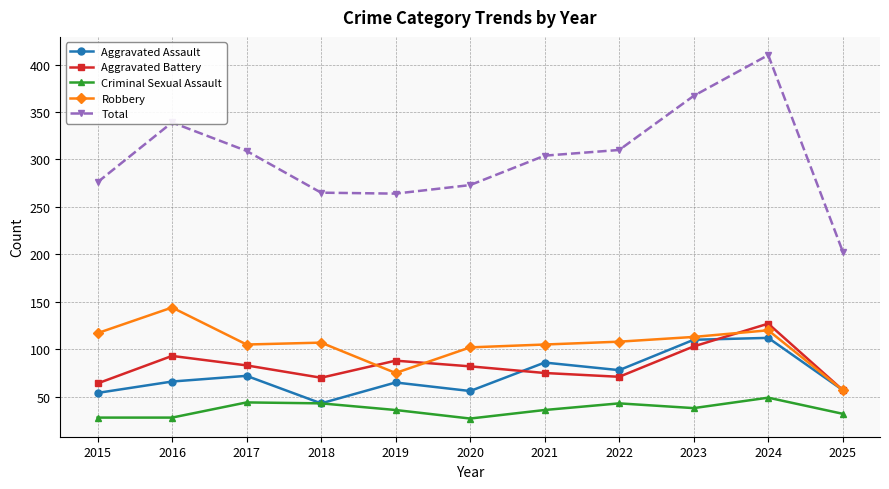

Is it true that Robbery equals 55 at 2017?

False